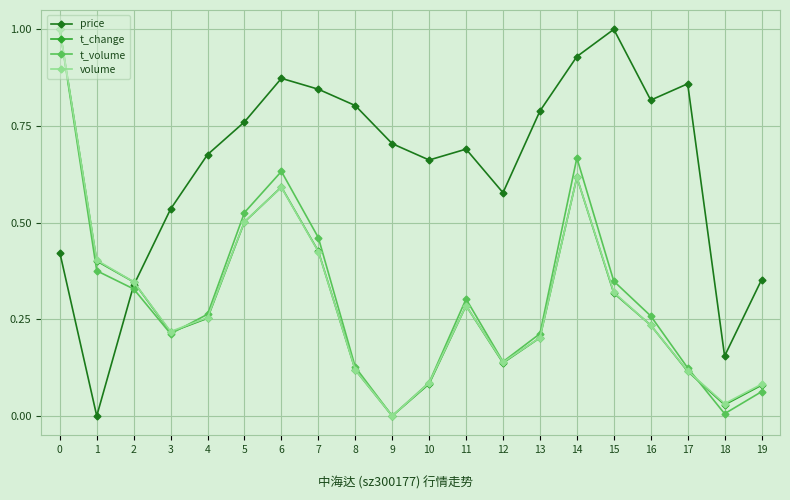

The price series shows -0.6 at 1. True or false?

False